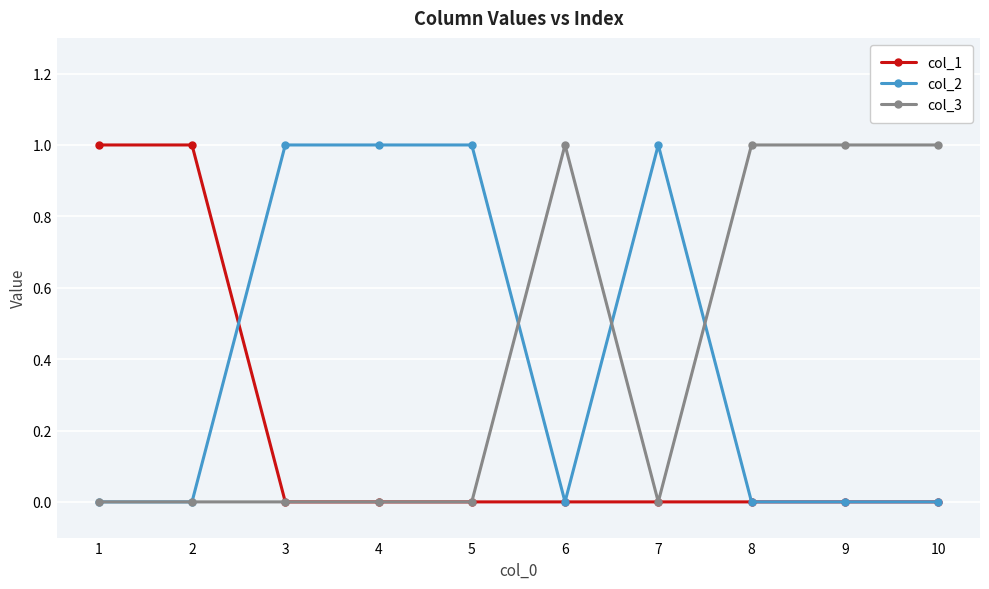

Where do col_2 and col_1 first cross each other?

2 and 3